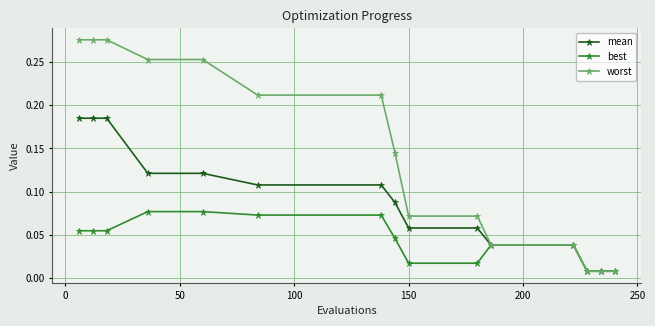

Which series has the largest range (max minus min)?

worst